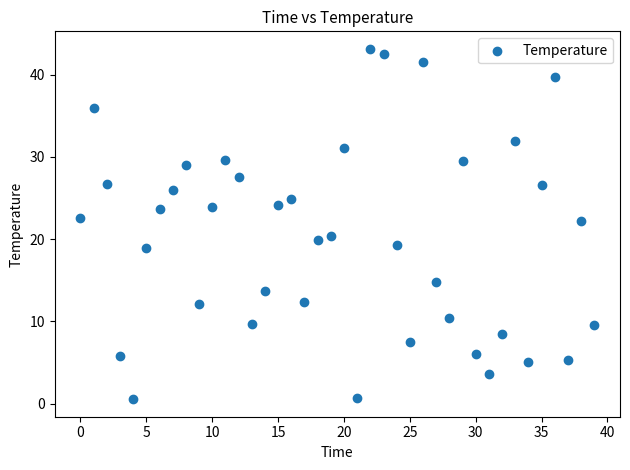

What is the range of Y values (max minus min)?

42.6